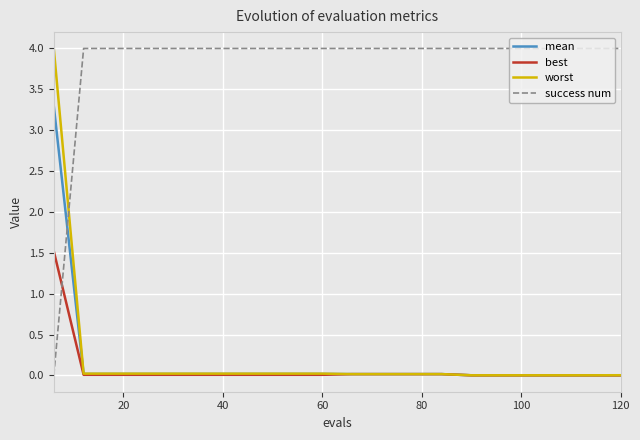

Does the chart have visible grid lines?

Yes